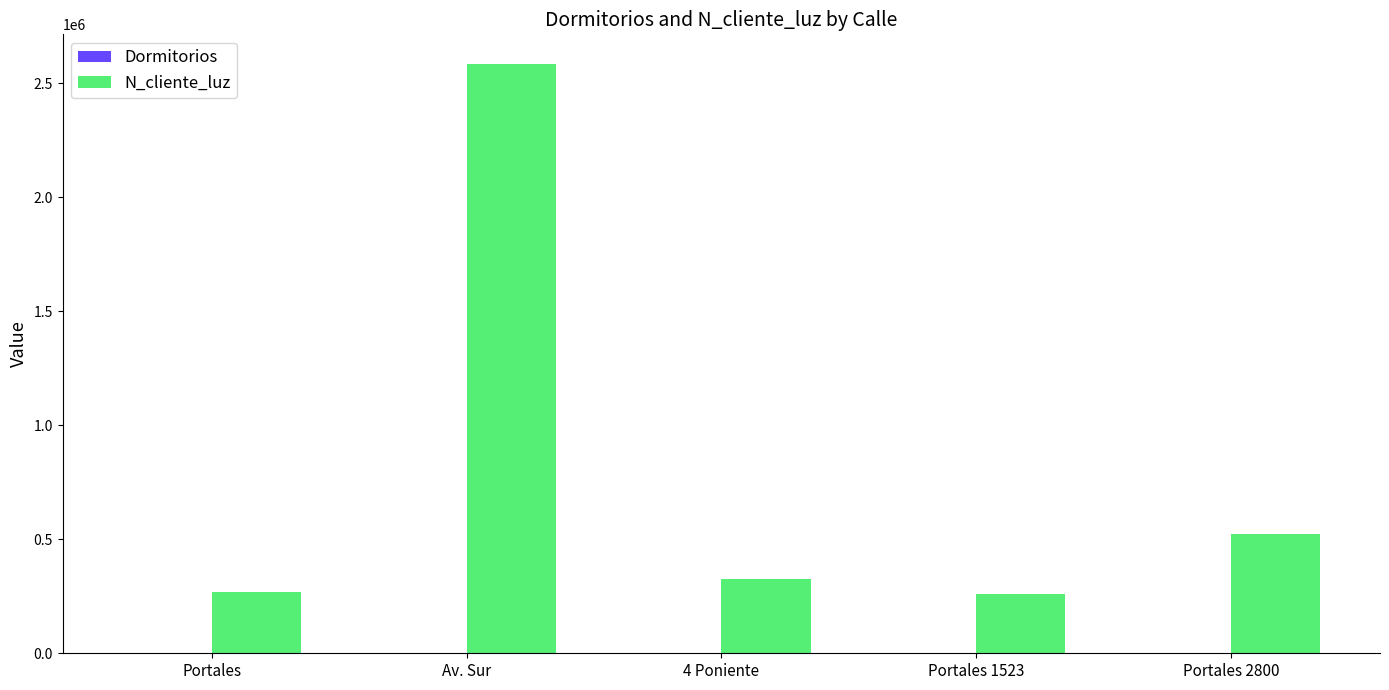

The value of N_cliente_luz at 4 Poniente is 324732. True or false?

True